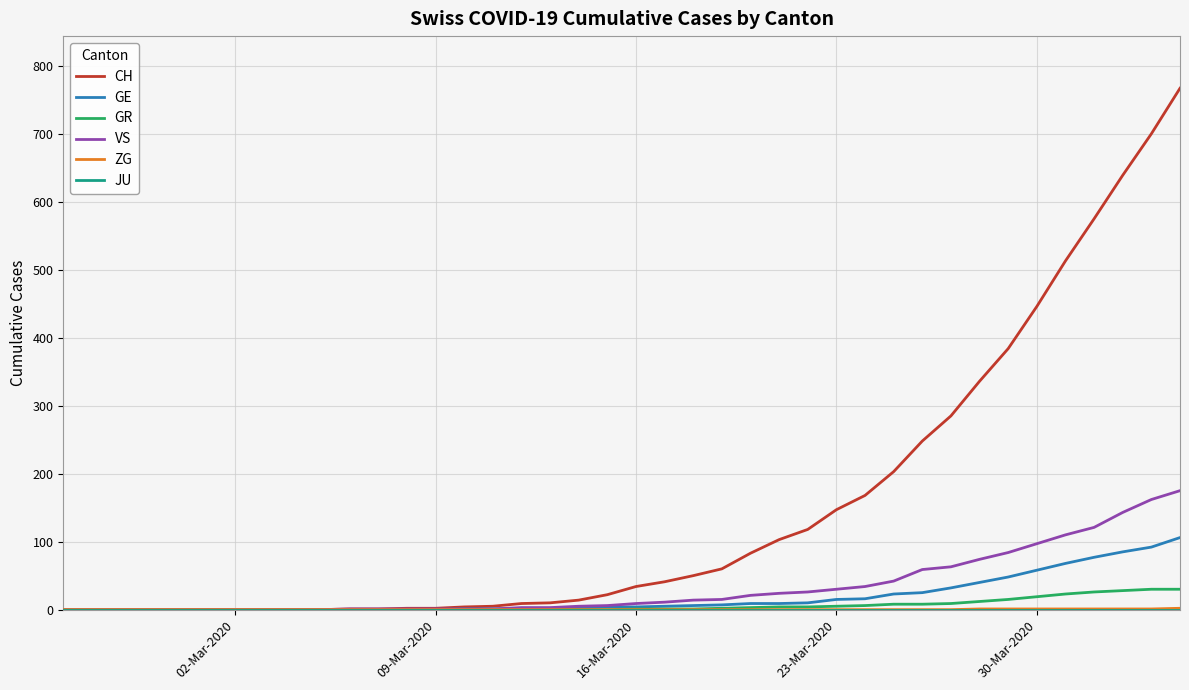

Which series has the widest spread of values?

CH